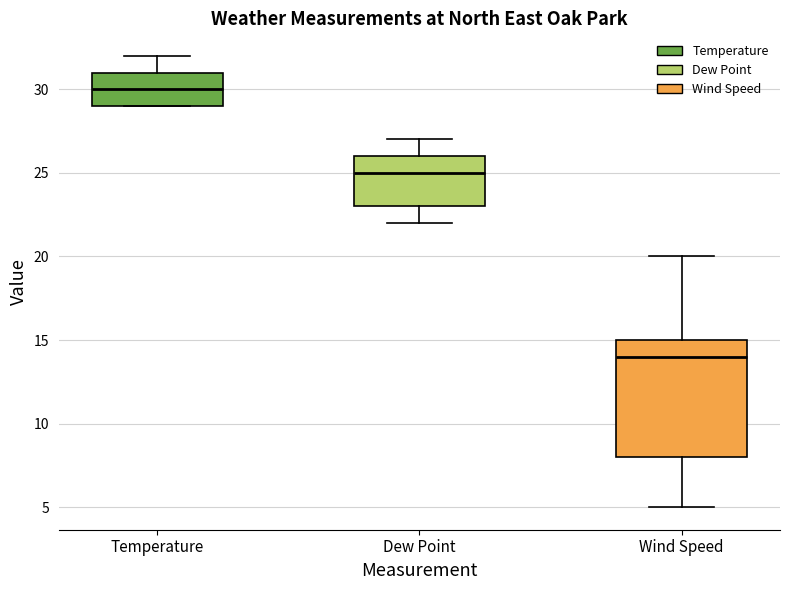

Reading left to right, transcribe this box plot: for each box, give where its median line is, the range the box spans, and where its two whiskers end, as read against the y-axis. The values are not printed on the chart, so give them approximately, as read against the axis.

Temperature: median 30, box 29 to 31, whiskers 29 to 32
Dew Point: median 25, box 23 to 26, whiskers 22 to 27
Wind Speed: median 14, box 8 to 15, whiskers 5 to 20